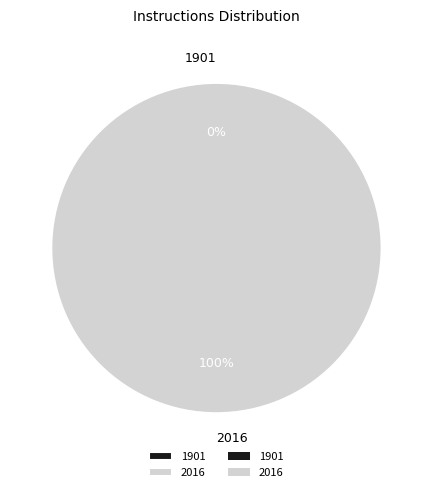

Which slice is the smallest?

1901